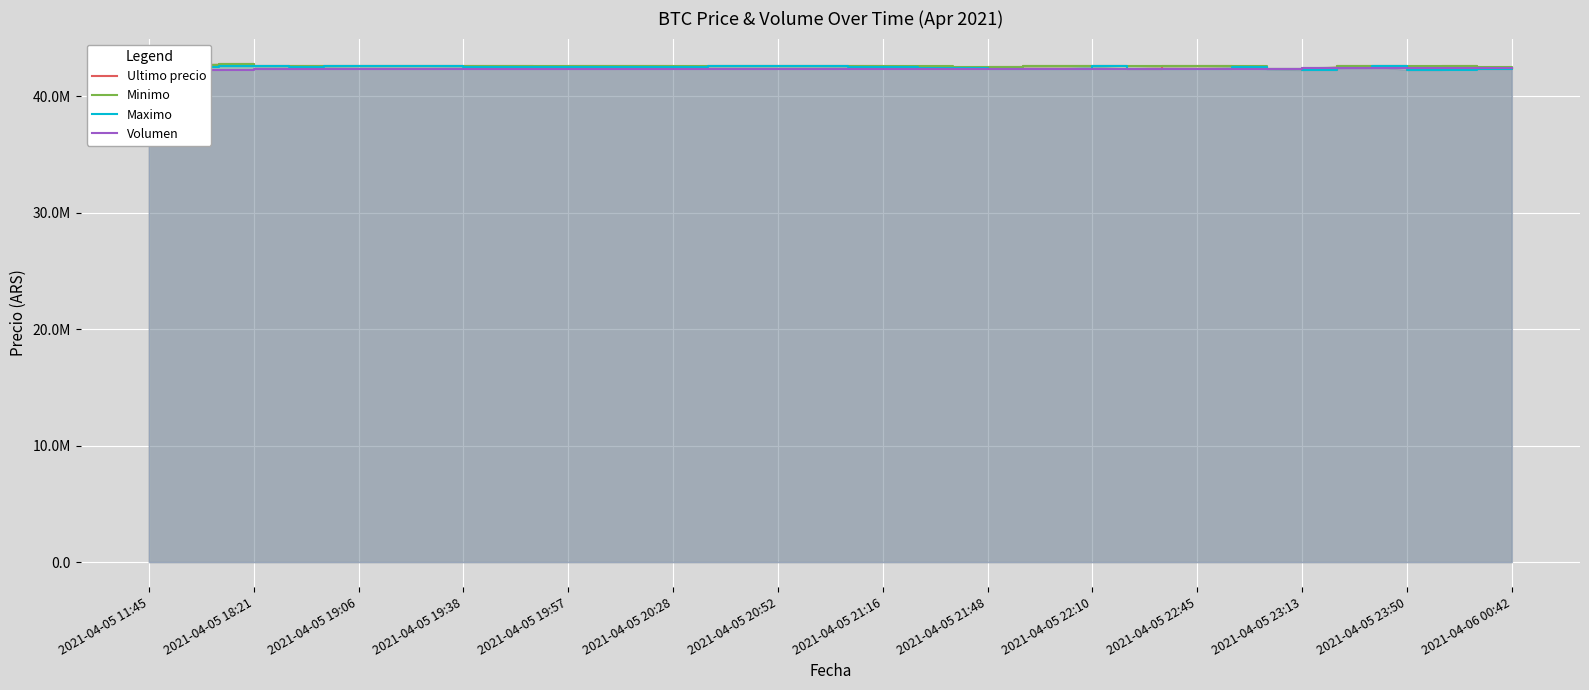

What is the highest value of the Minimo series?

42799603.0